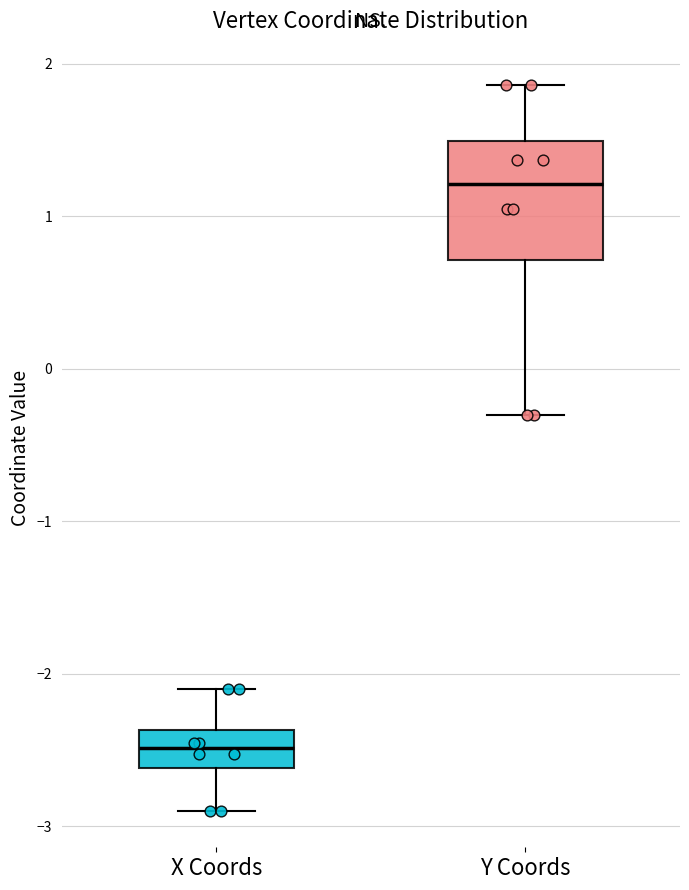

Where is the lower edge of the box for X Coords on the y-axis? The values are not printed on the chart, so give them approximately, as read against the axis.

-2.6